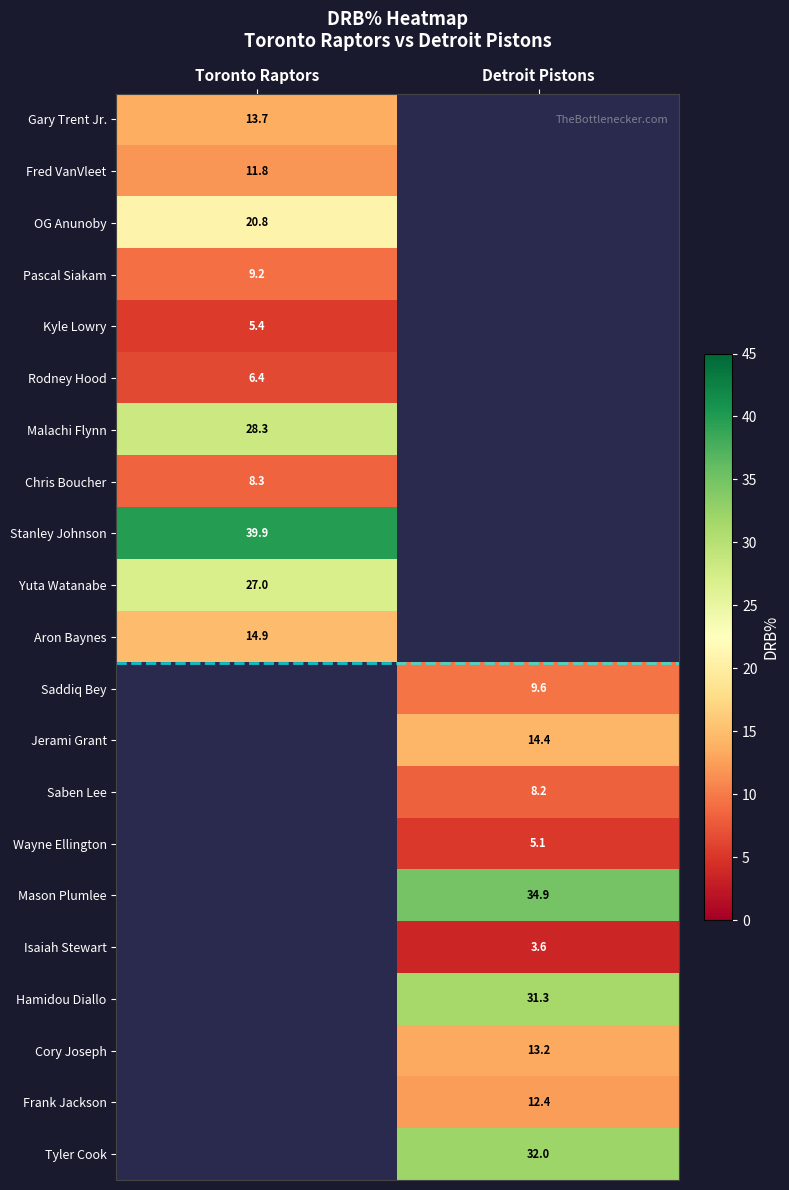

Is it true that Stanley Johnson equals 39.9 at Toronto Raptors?

True